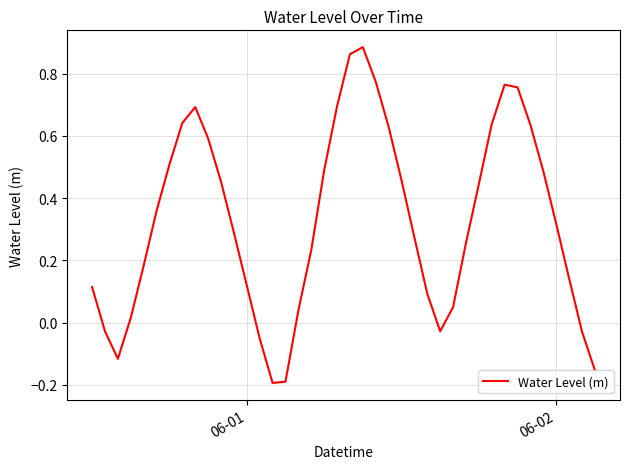

What is the difference between the maximum and minimum values?

1.1